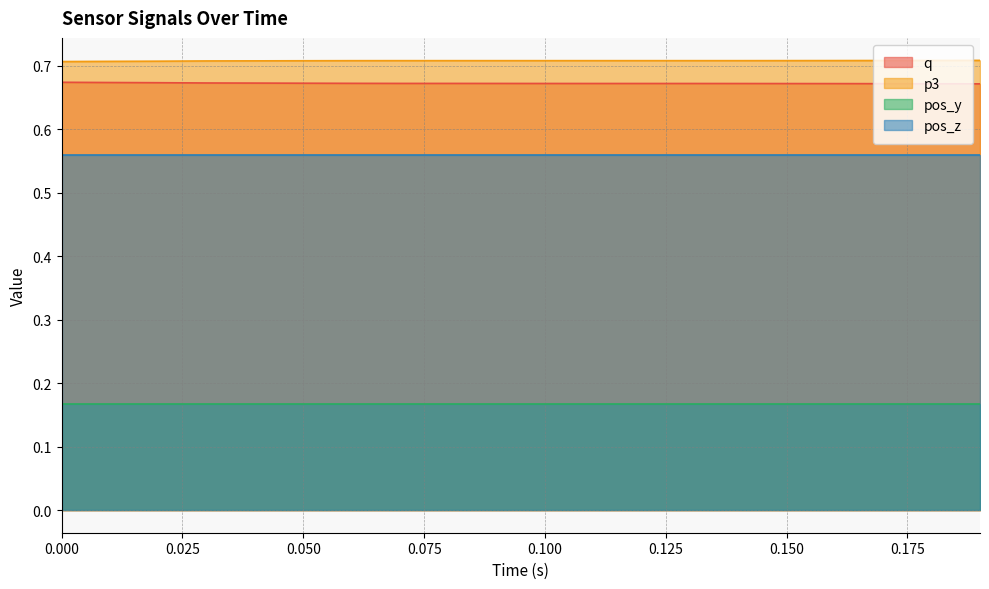

Which series has the largest total across all categories?

p3